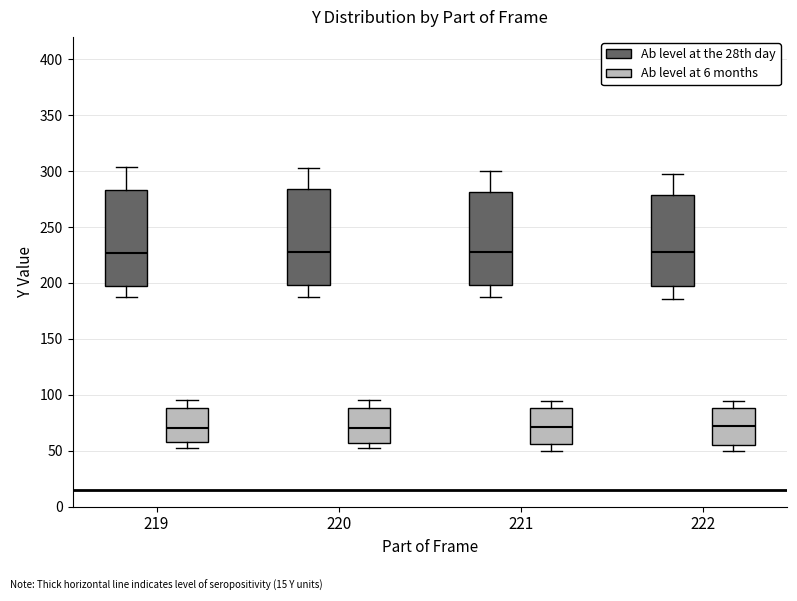

Where is the lower edge of the box for 220 (Ab level at 6 months) on the y-axis? The values are not printed on the chart, so give them approximately, as read against the axis.

55